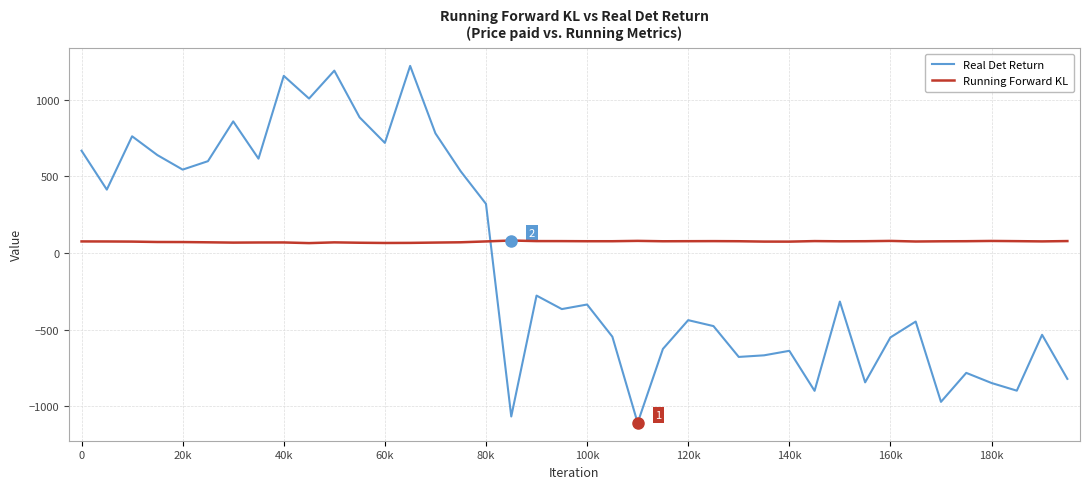

Rank the series by their average value, from highest to lowest.

Running Forward KL, Real Det Return